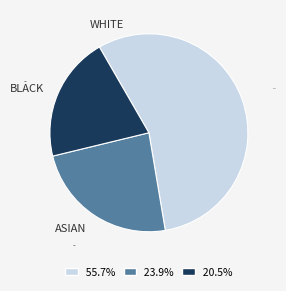

Rank the categories by value from highest to lowest.

WHITE, ASIAN, BLACK